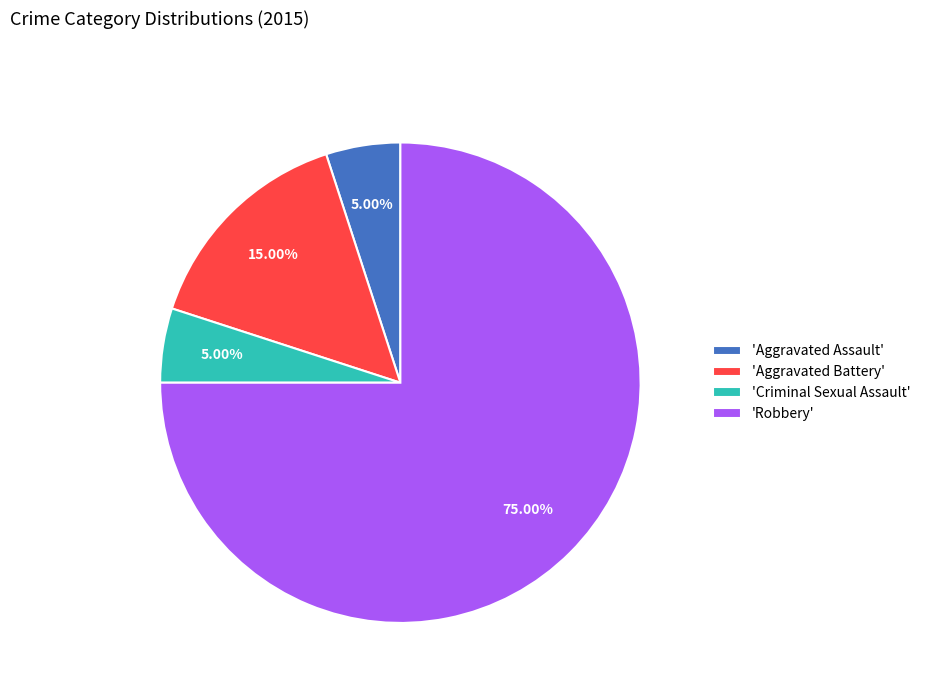

Is 'Robbery' the majority of the pie?

Yes